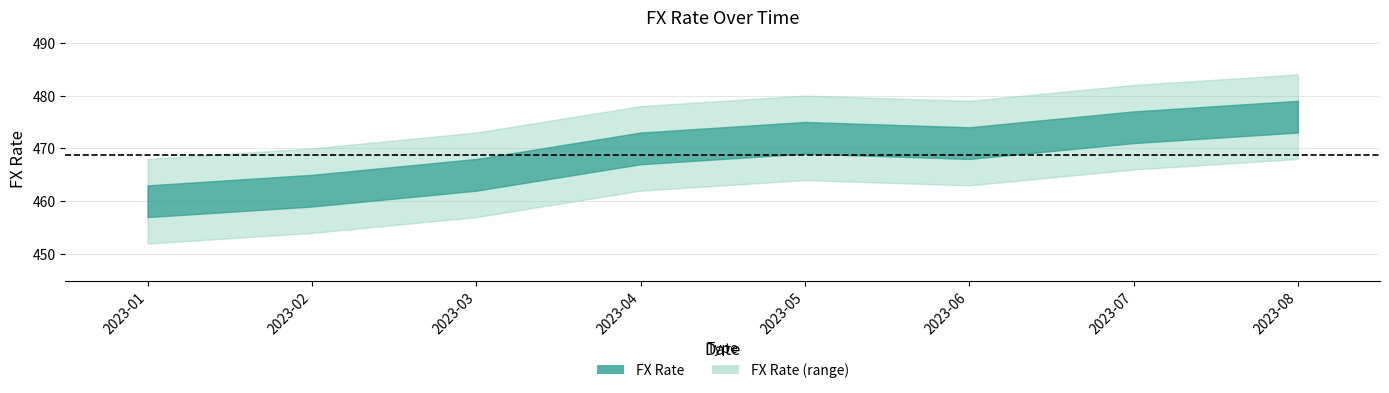

List the labels in order of value, largest first.

2023-08, 2023-07, 2023-05, 2023-06, 2023-04, 2023-03, 2023-02, 2023-01